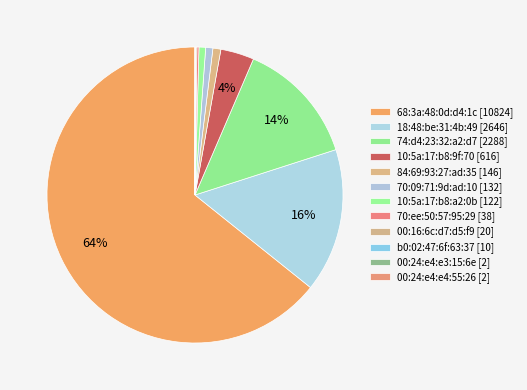

What percentage is the 10:5a:17:b8:a2:0b [122] slice, to the nearest percent?

1%